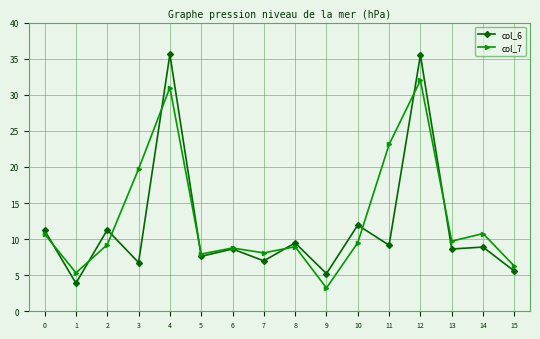

What is the highest value of the col_6 series?

35.6